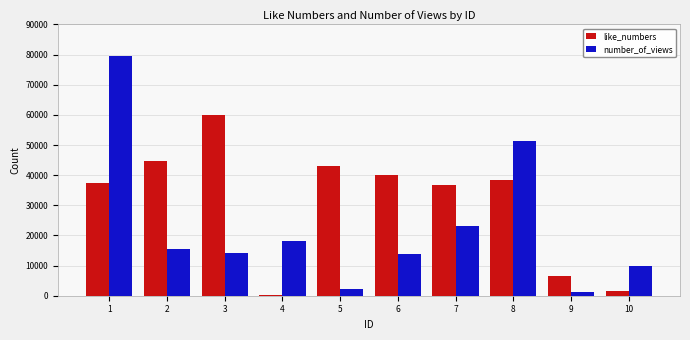

How many distinct data groups are displayed?

2